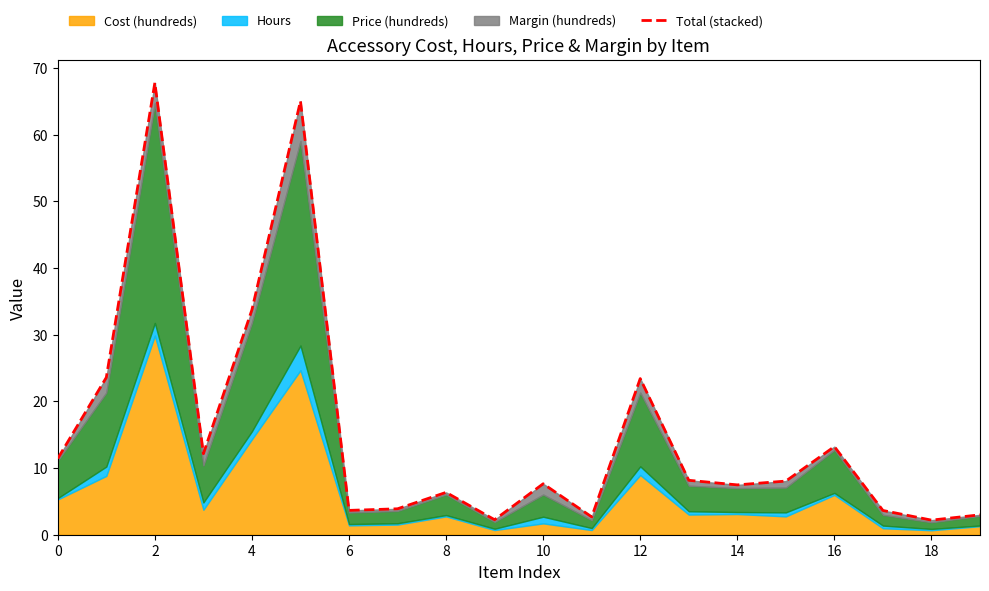

What is the minimum value shown in the chart?

2.2